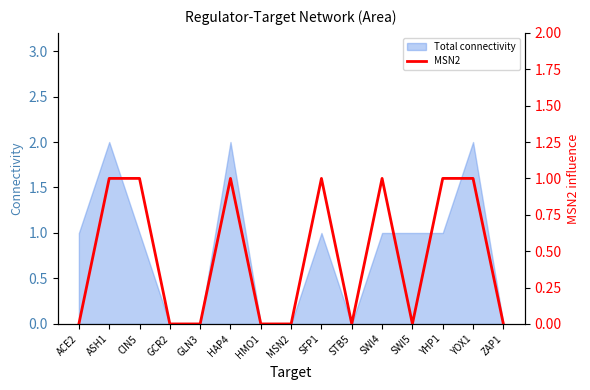

What position from the left is CIN5?

3